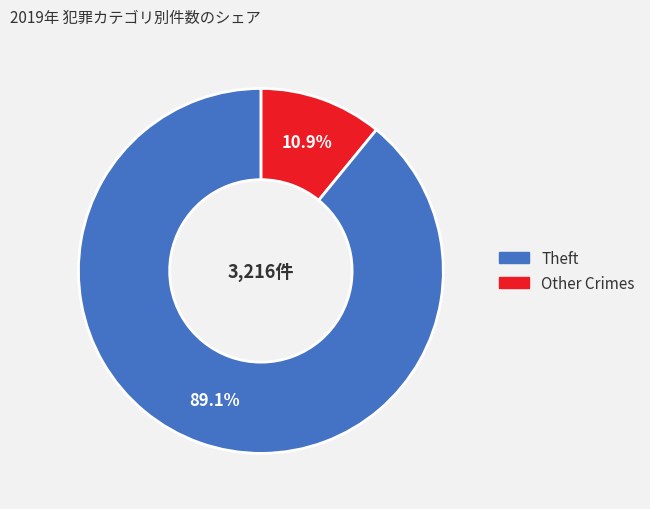

Does any single category account for the majority?

Yes